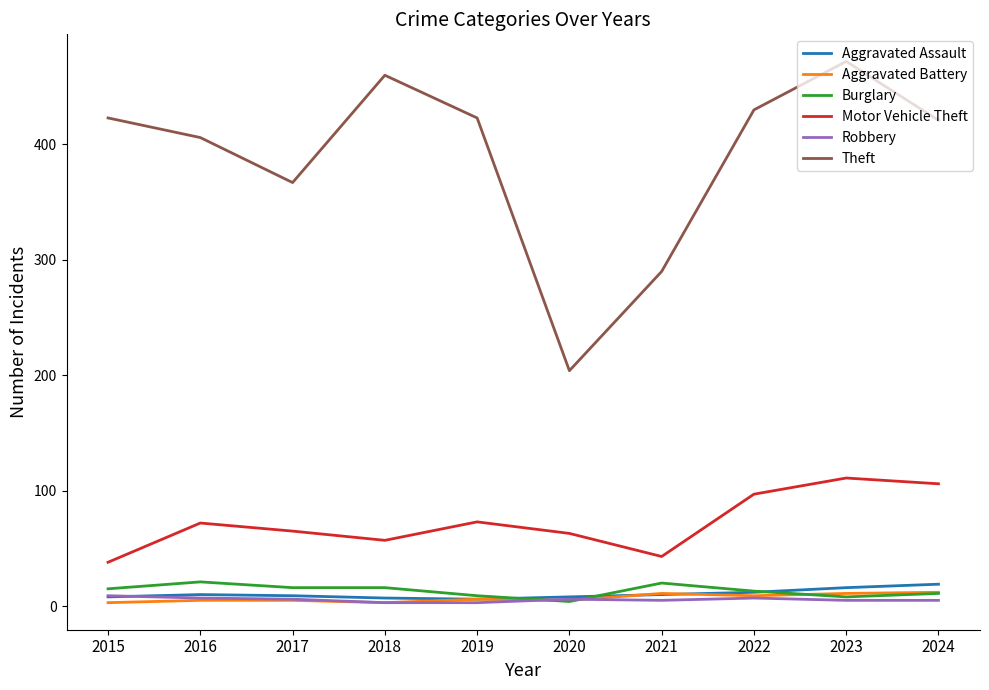

Which series has the largest range (max minus min)?

Theft